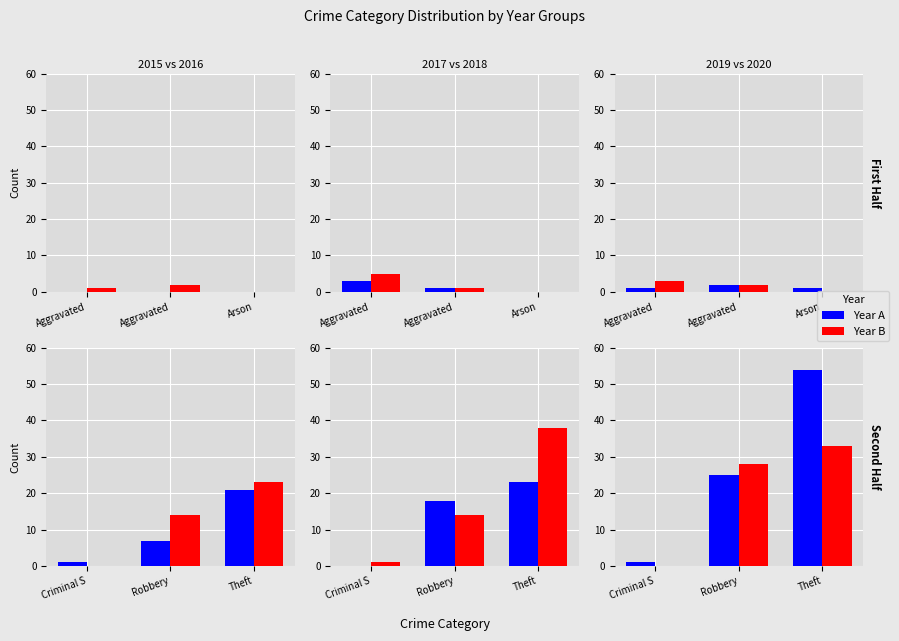

What is the sum of the 2020 values at Aggravated Battery and Criminal Sexual Assault?

2